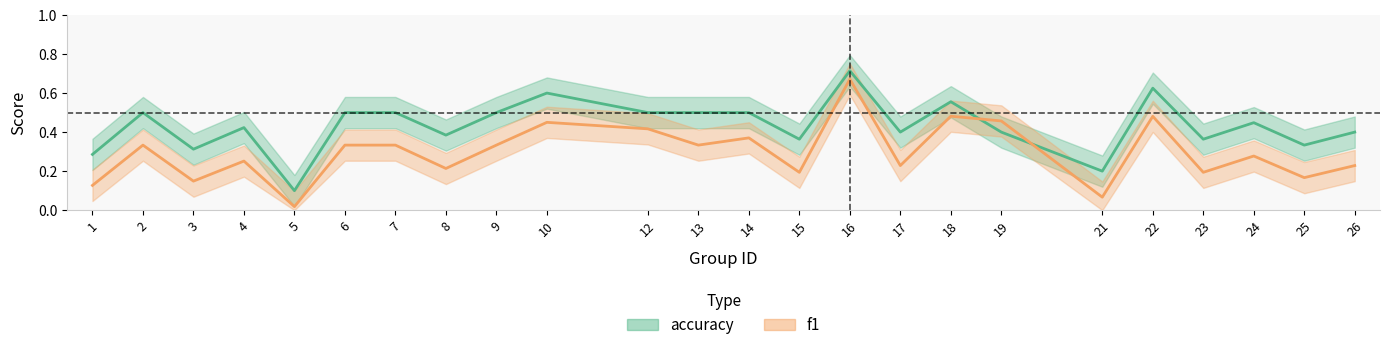

The f1 series shows 0.4 at 14. True or false?

True